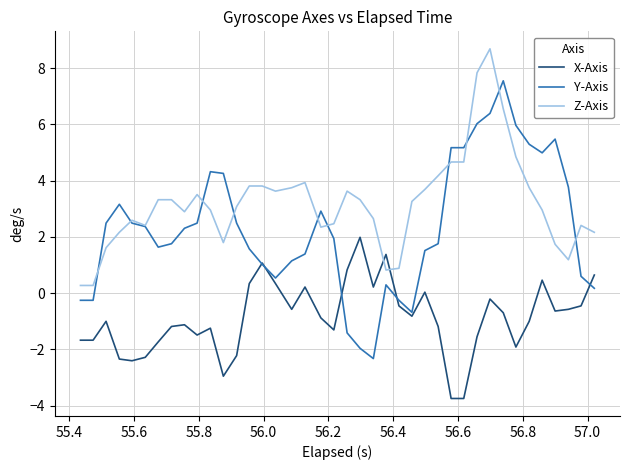

Which series has the largest total across all categories?

Z-Axis